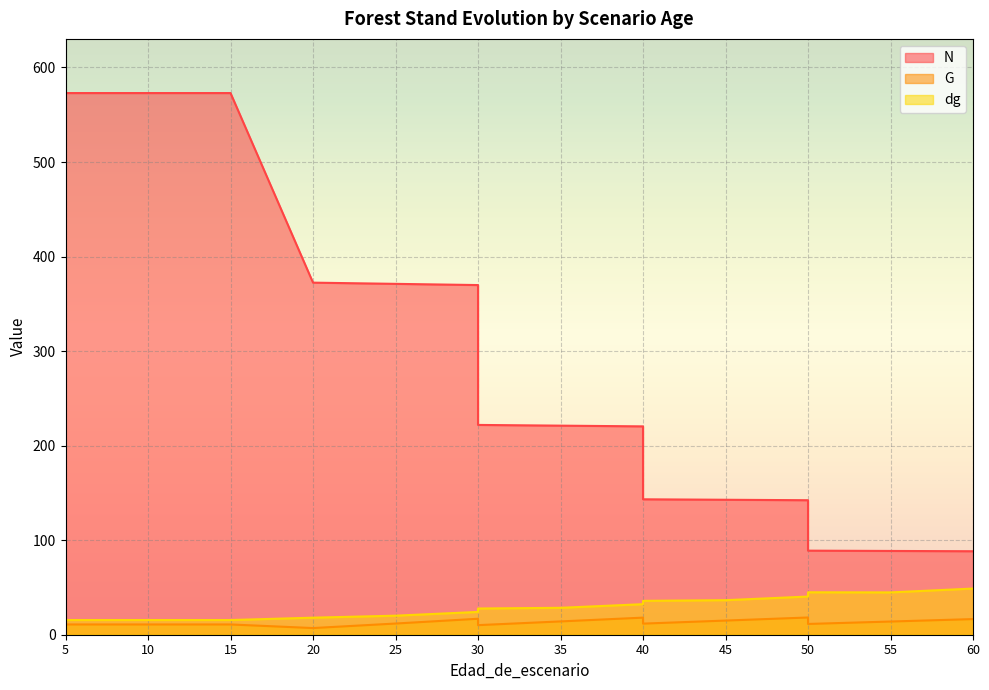

What is the difference between the highest and lowest values at 50?

124.1